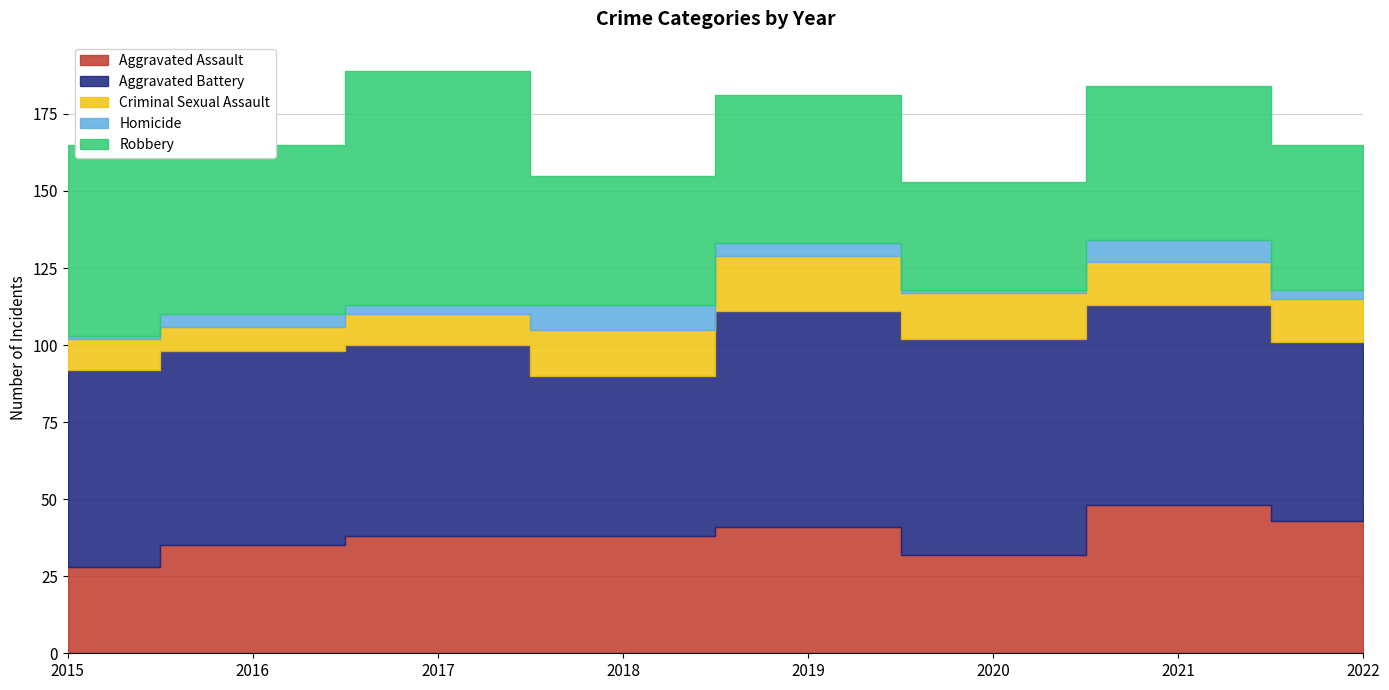

Is the value of Aggravated Battery at 2017 greater than the value of Criminal Sexual Assault at 2020?

Yes